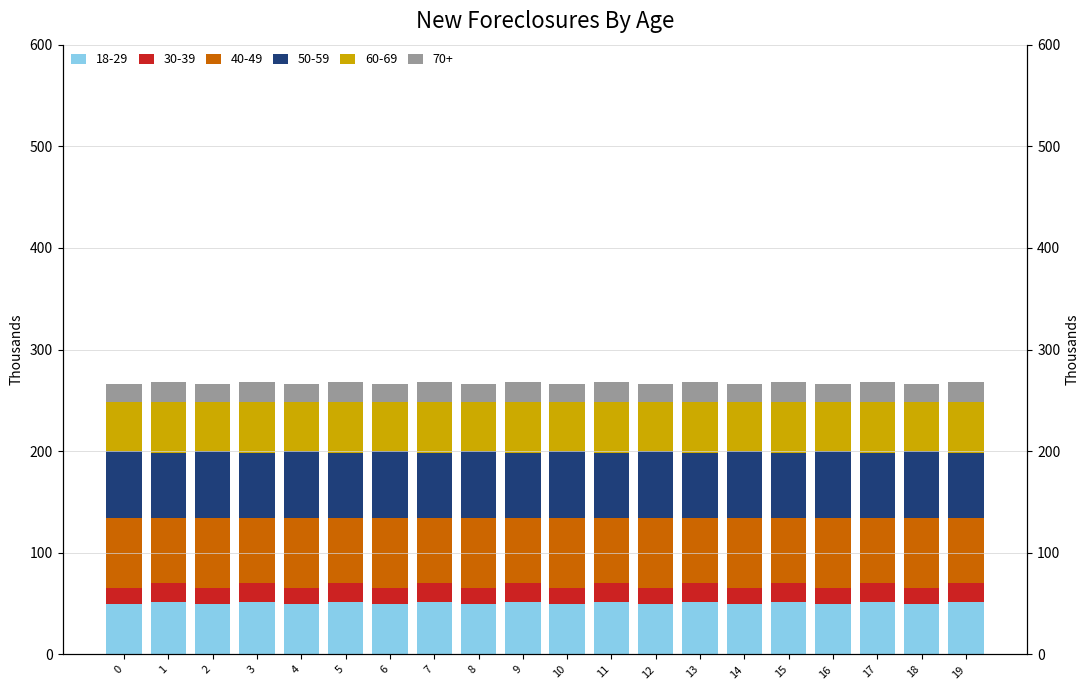

Reading right to left, list all the values displayed in this chart.

18-29: 51.8	49.4	51.8	49.4	51.8	49.4	51.8	49.4	51.8	49.4	51.8	49.4	51.8	49.4	51.8	49.4	51.8	49.4	51.8	49.4
30-39: 18.4	15.9	18.4	15.9	18.4	15.9	18.4	15.9	18.4	15.9	18.4	15.9	18.4	15.9	18.4	15.9	18.4	15.9	18.4	15.9
40-49: 64.2	68.6	64.2	68.6	64.2	68.6	64.2	68.6	64.2	68.6	64.2	68.6	64.2	68.6	64.2	68.6	64.2	68.6	64.2	68.6
50-59: 64.0	66.2	64.0	66.2	64.0	66.2	64.0	66.2	64.0	66.2	64.0	66.2	64.0	66.2	64.0	66.2	64.0	66.2	64.0	66.2
60-69: 50.3	48.1	50.3	48.1	50.3	48.1	50.3	48.1	50.3	48.1	50.3	48.1	50.3	48.1	50.3	48.1	50.3	48.1	50.3	48.1
70+: 19.5	17.7	19.5	17.7	19.5	17.7	19.5	17.7	19.5	17.7	19.5	17.7	19.5	17.7	19.5	17.7	19.5	17.7	19.5	17.7